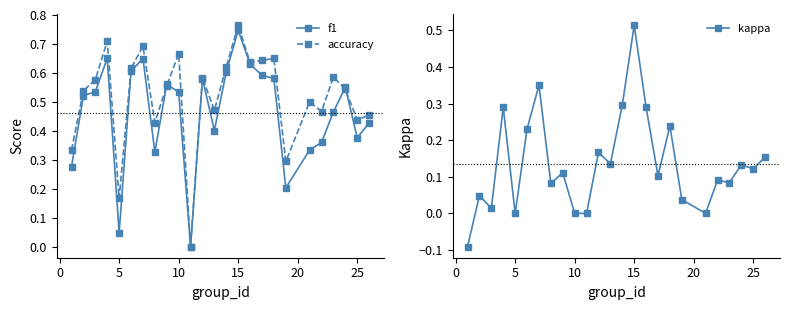

Rank the series by their maximum value, from highest to lowest.

accuracy, f1, kappa